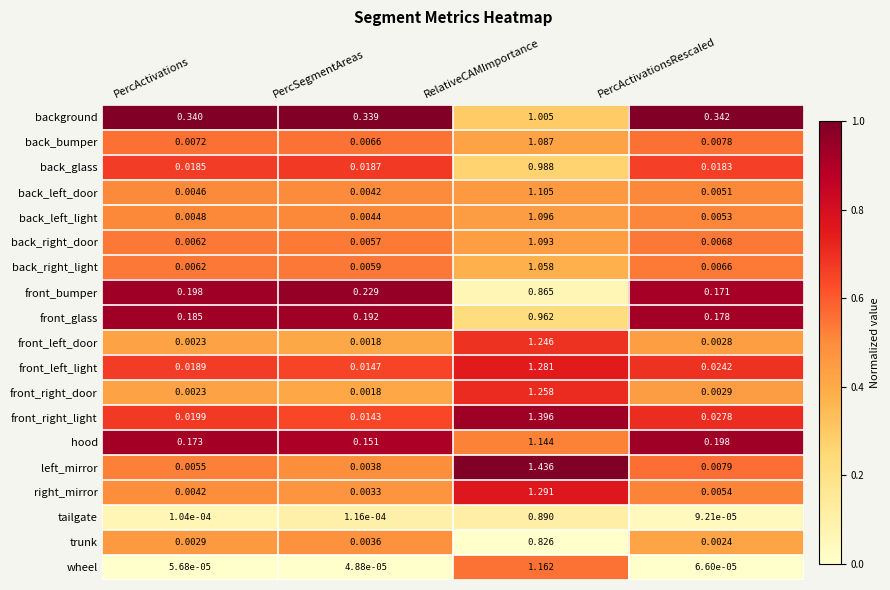

Which series has the largest total across all categories?

background